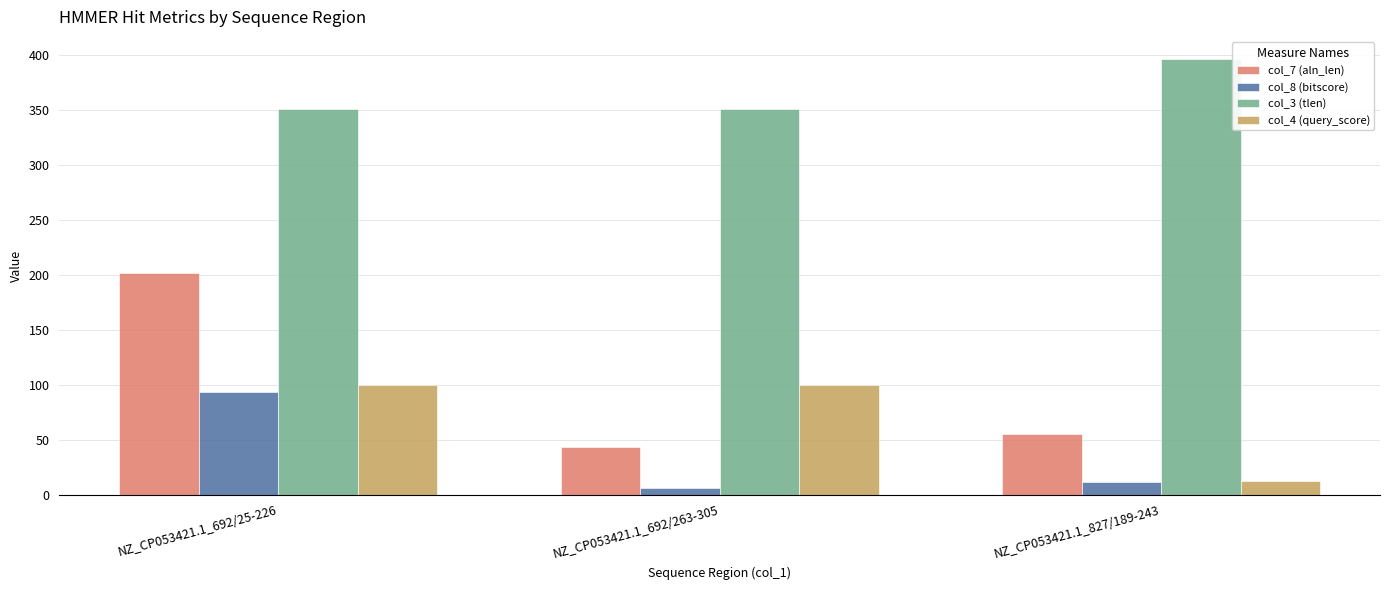

What is the label of the 1st bar from the left?

NZ_CP053421.1_692/25-226